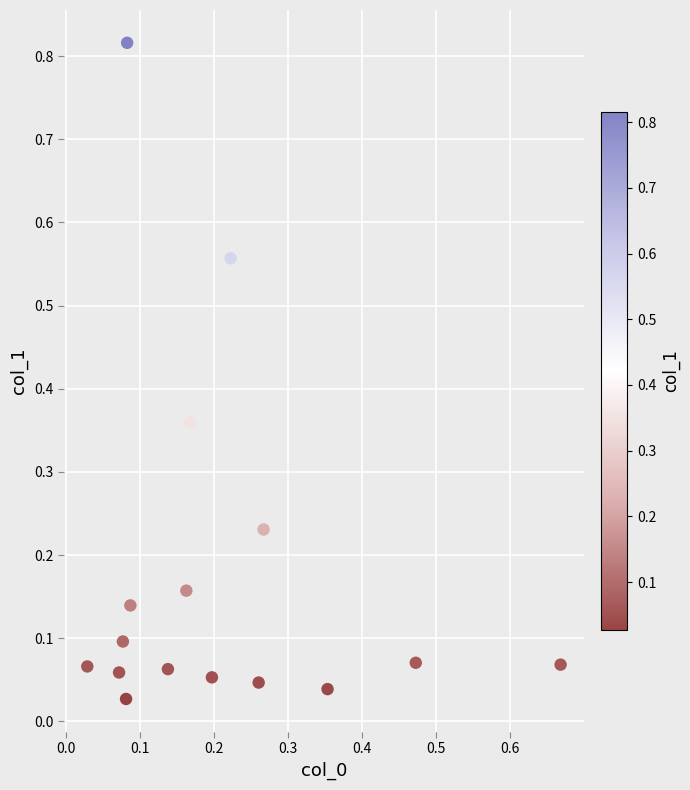

Count the number of points in this scatter plot.

16